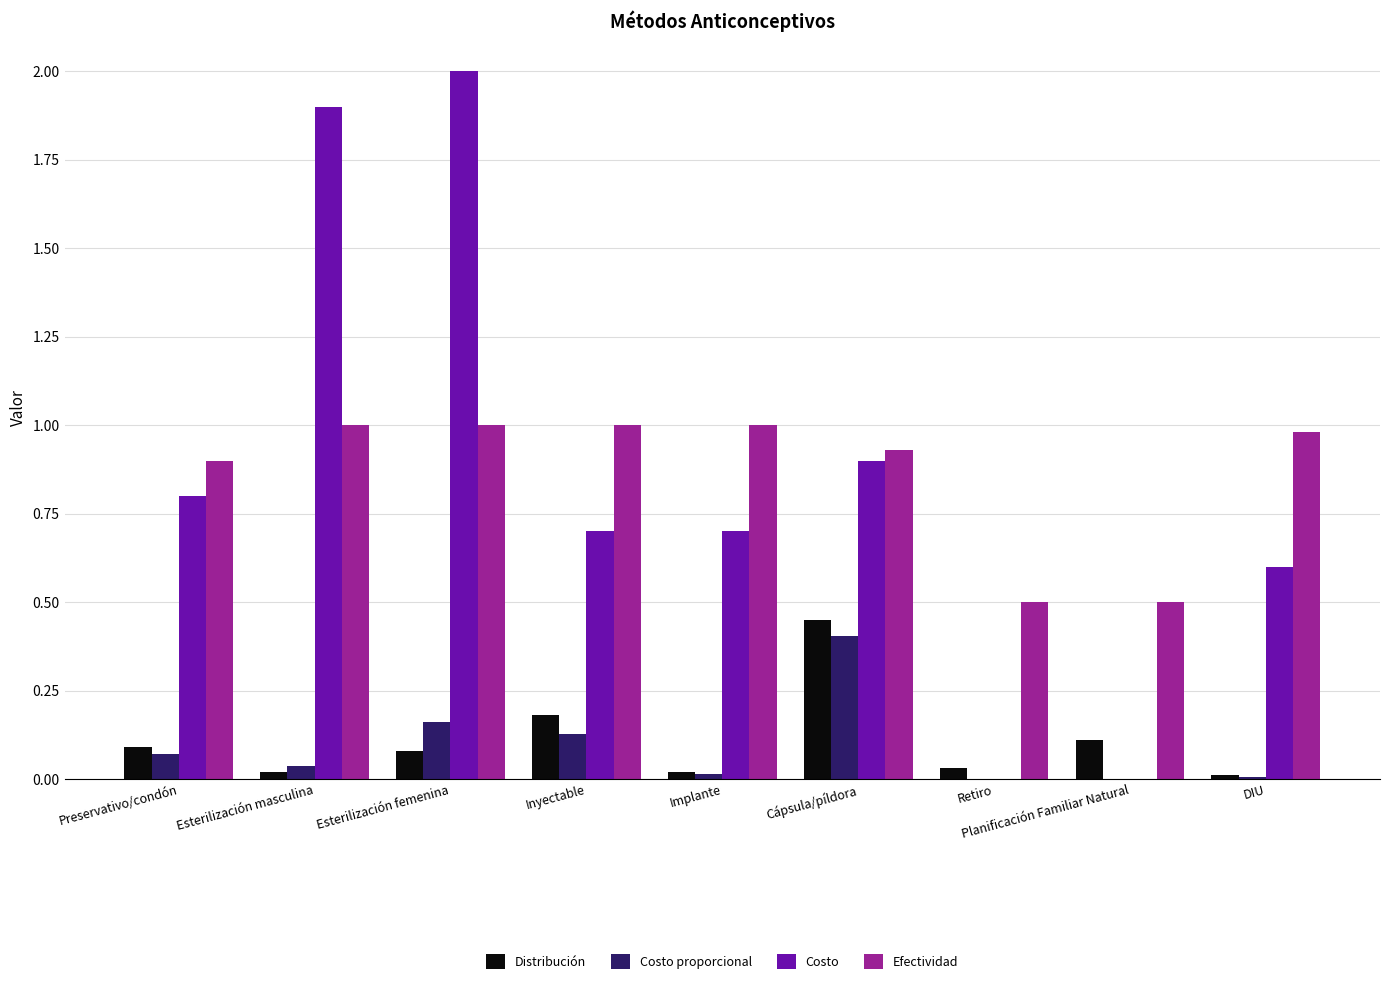

What is the sum of the Distribución values at Cápsula/píldora and Planificación Familiar Natural?

0.6